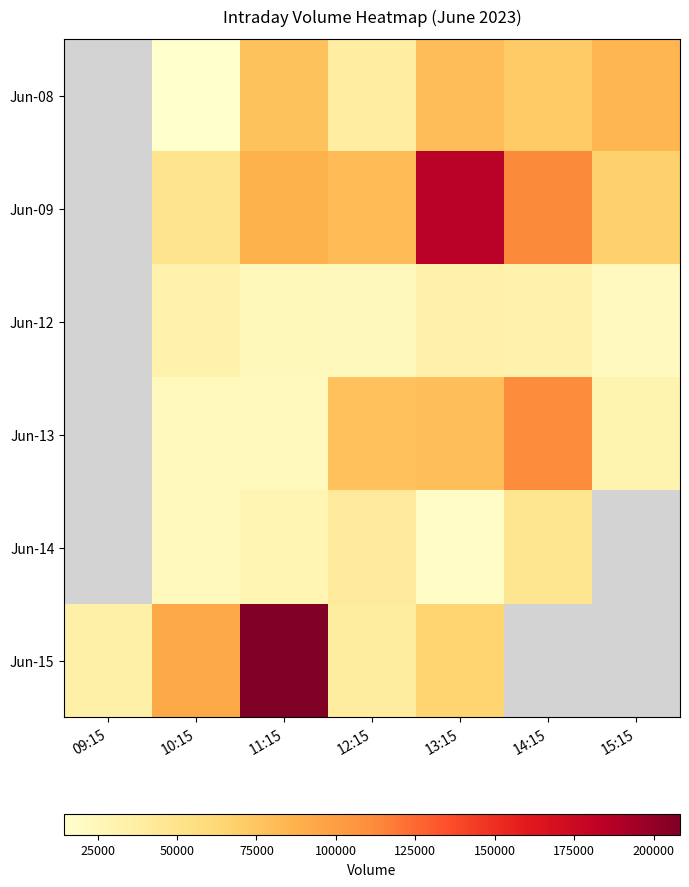

Which has a higher value, 15:15 or 13:15?

15:15